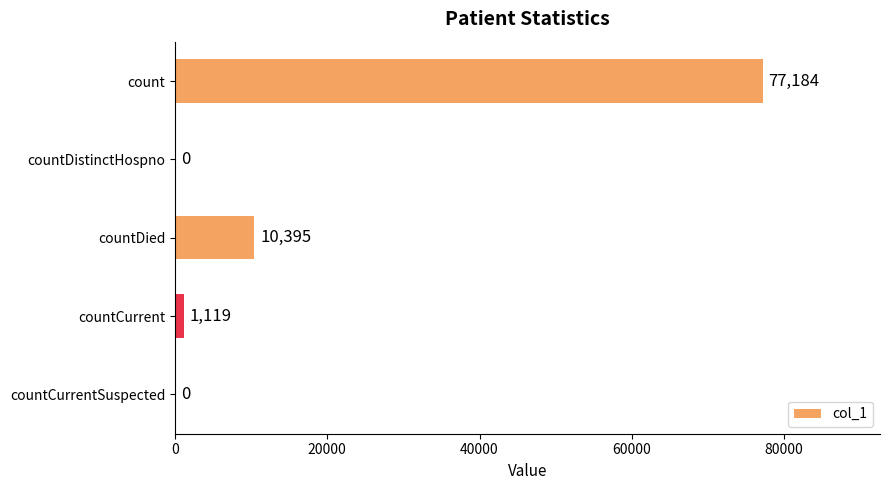

What is the greatest value displayed?

77184